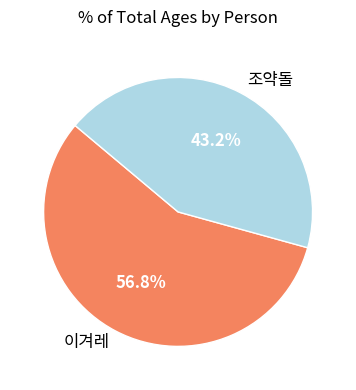

Which category has the biggest portion of the pie?

이겨레